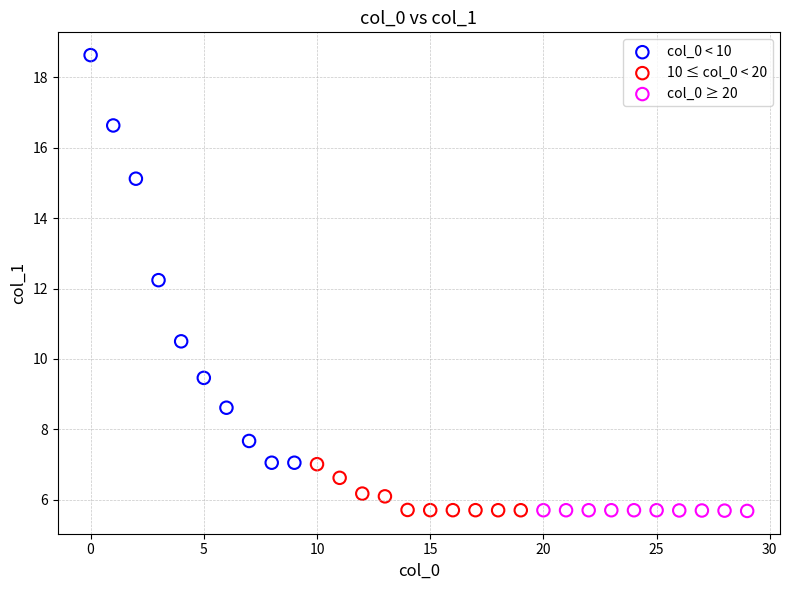

What are all the series names shown in the legend?

col_0 < 10, 10 ≤ col_0 < 20, col_0 ≥ 20